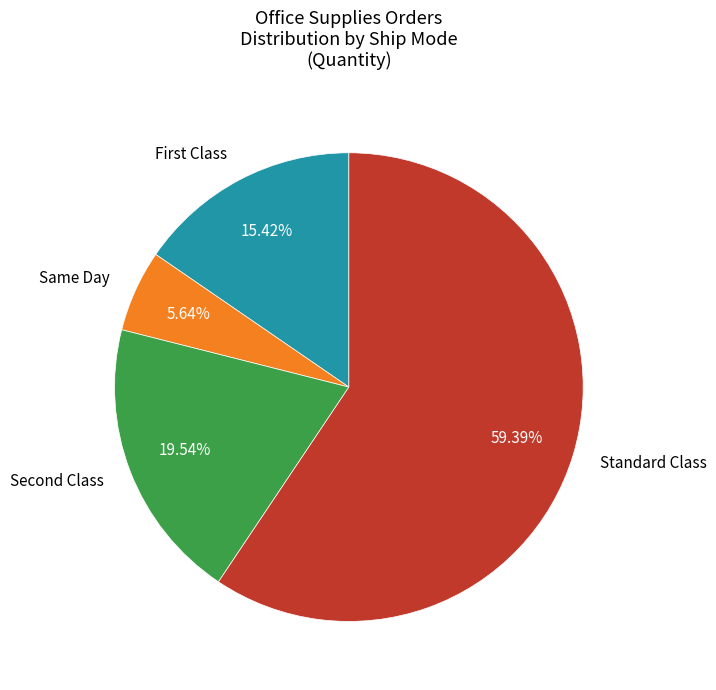

The Same Day slice represents 6% of the pie. True or false?

True